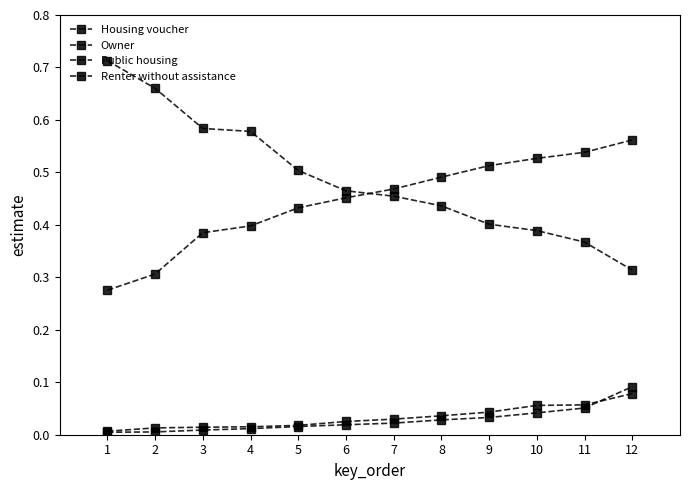

Reading right to left, extract all data points from this chart.

Housing voucher: 0.1	0.1	0.0	0.0	0.0	0.0	0.0	0.0	0.0	0.0	0.0	0.0
Owner: 0.3	0.4	0.4	0.4	0.4	0.5	0.5	0.5	0.6	0.6	0.7	0.7
Public housing: 0.1	0.1	0.1	0.0	0.0	0.0	0.0	0.0	0.0	0.0	0.0	0.0
Renter without assistance: 0.6	0.5	0.5	0.5	0.5	0.5	0.5	0.4	0.4	0.4	0.3	0.3